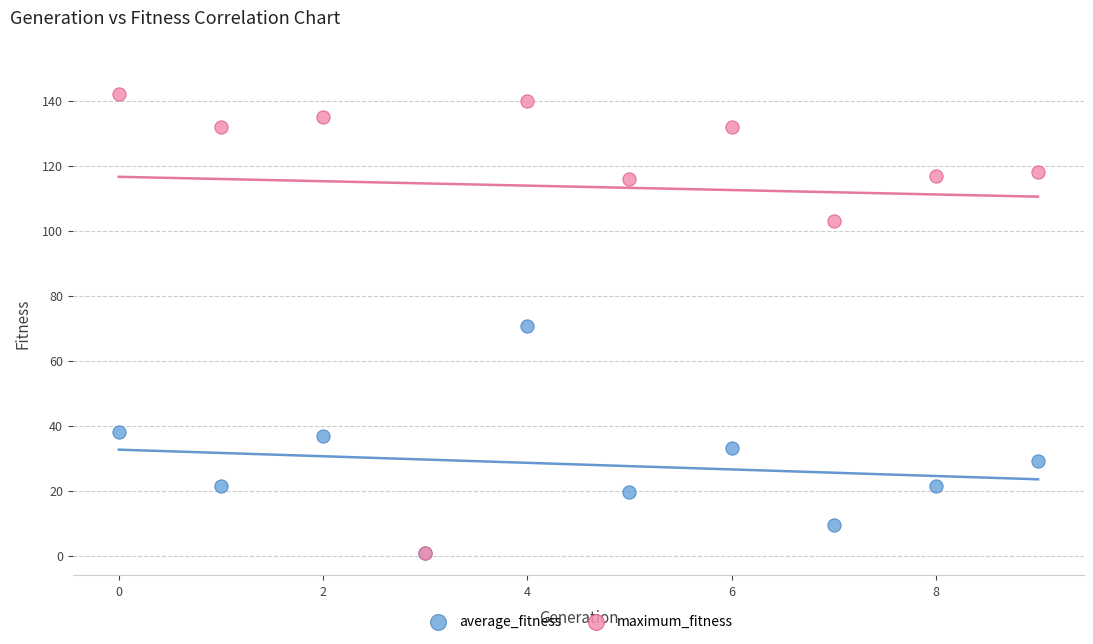

What are all the series names shown in the legend?

average_fitness, maximum_fitness